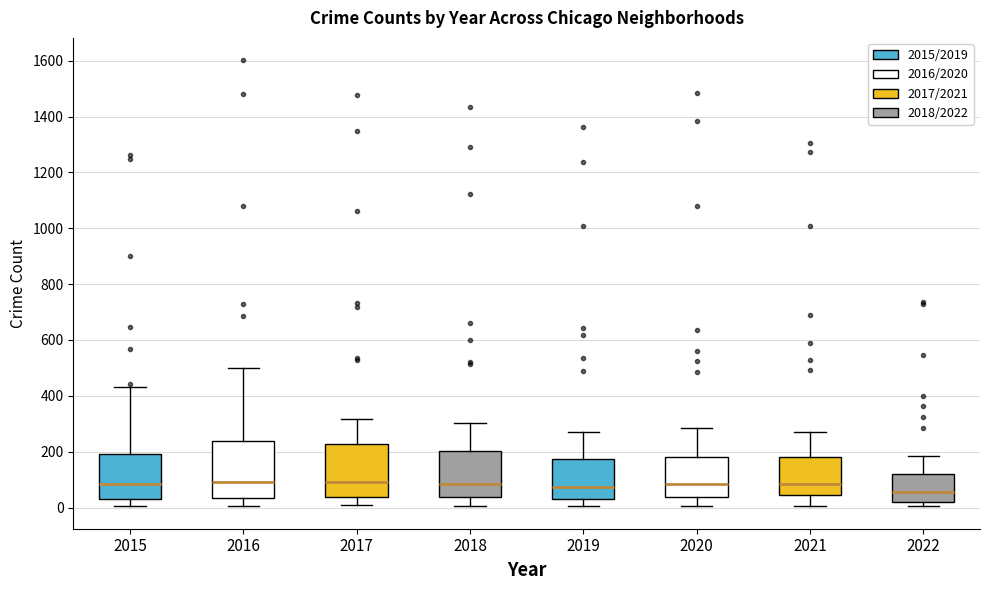

Where is the lower edge of the box at x = 2017 on the y-axis? The values are not printed on the chart, so give them approximately, as read against the axis.

40